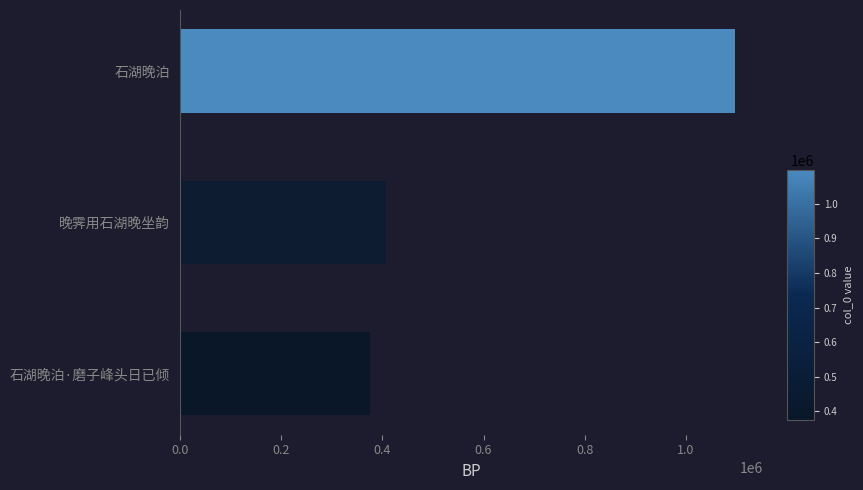

Where is the data nearest to the value 736279?

晚霁用石湖晚坐韵